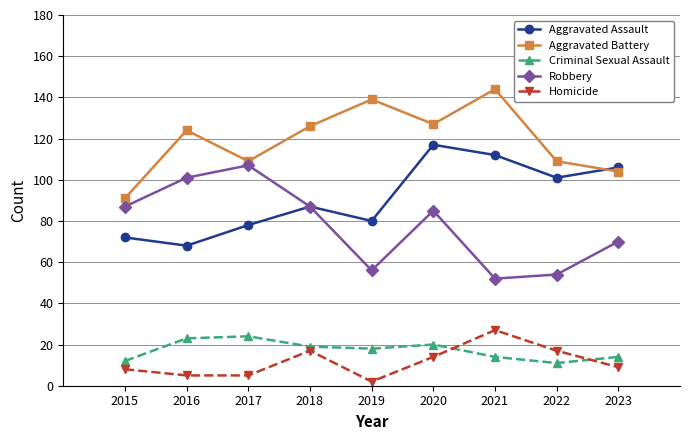

What is the total value across all series at 2020?

363